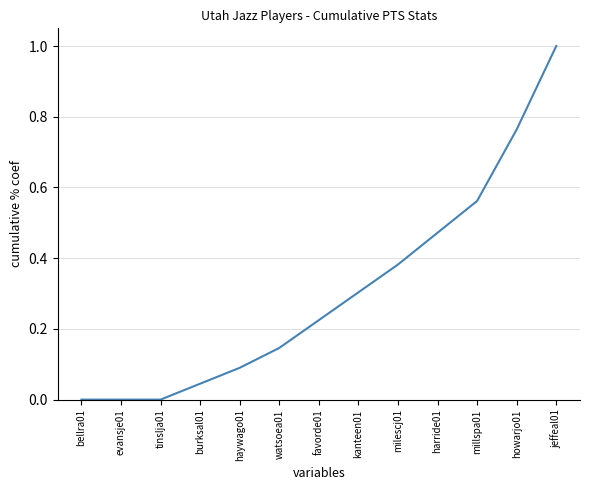

Is it true that the value at kanteen01 is 0.3?

True